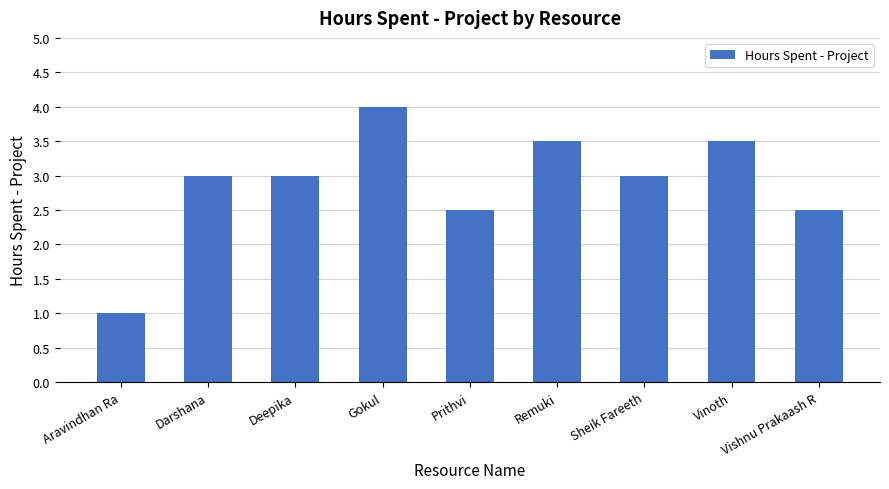

The value at Aravindhan Ra is 1.0. True or false?

True